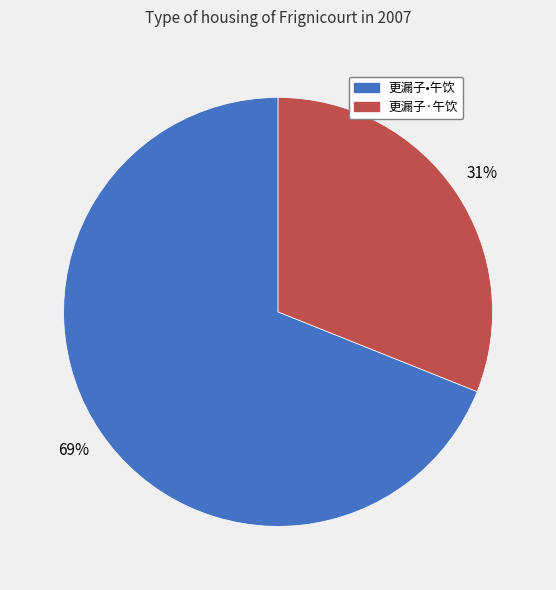

To the nearest percent, what percentage of the pie is 更漏子•午饮?

69%